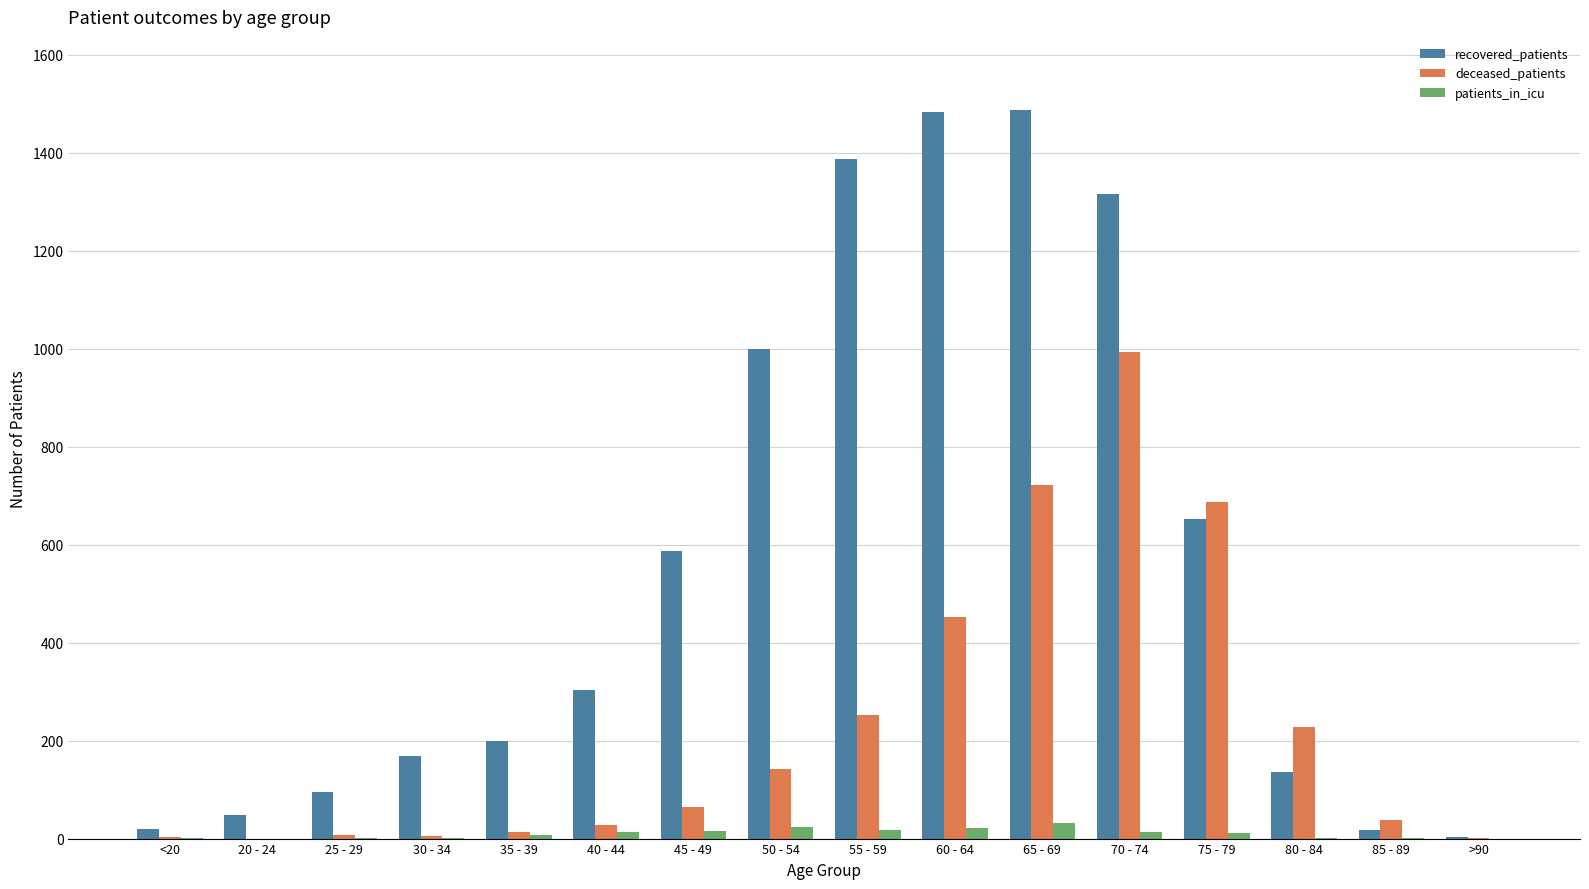

True or false: deceased_patients has a value of 3 at <20.

True